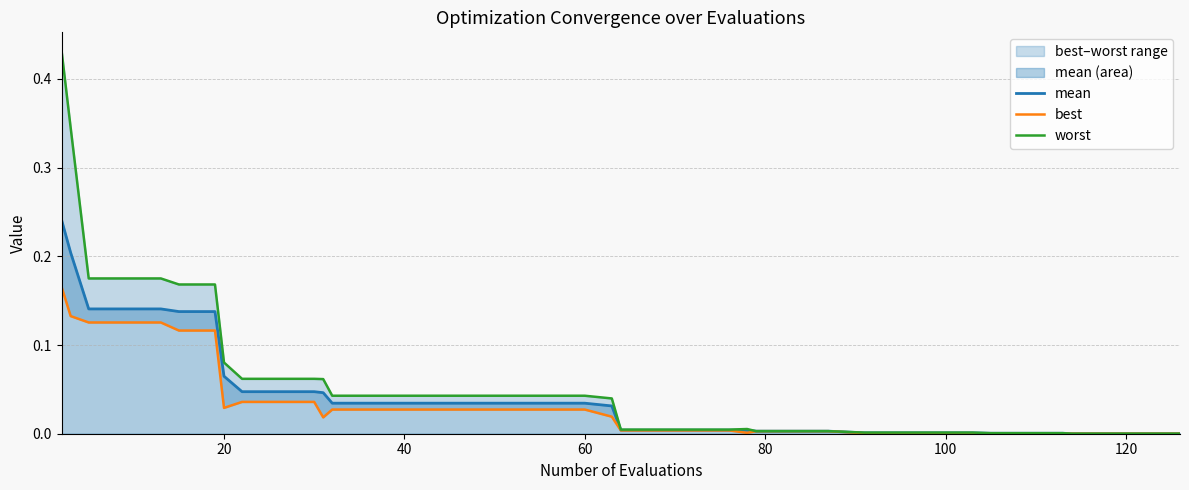

List the series in order of their peak value, lowest first.

best, mean, worst